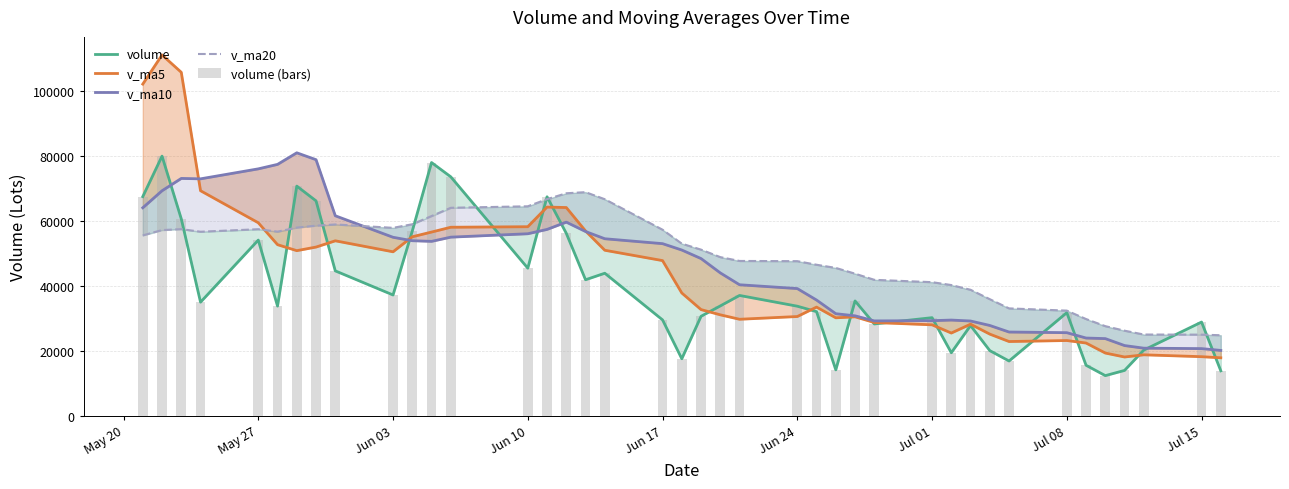

Where is volume (bars) nearest to the value 46248?

Jun 10